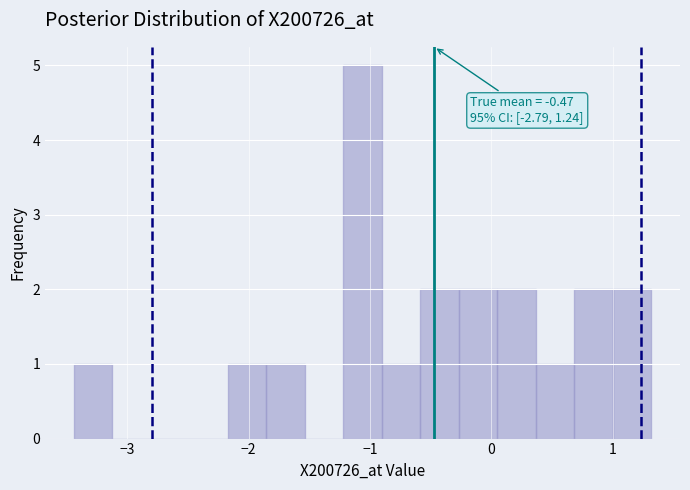

Read against the x-axis, roughly where is the centre of the tallest bar?

-1.1